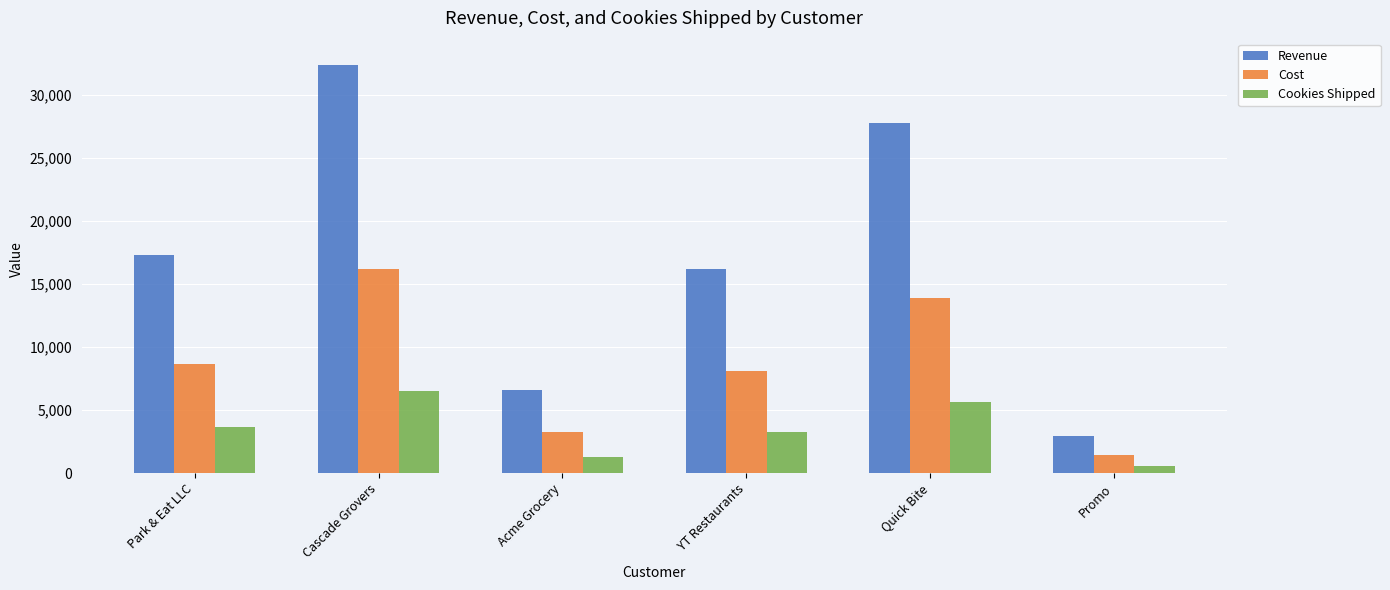

What is the value of the Revenue bar at the 1st from the left?

17315.0